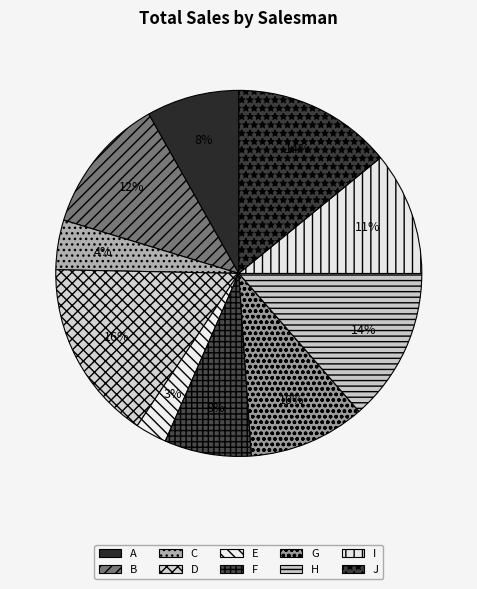

True or false: A accounts for 1% of the total.

False